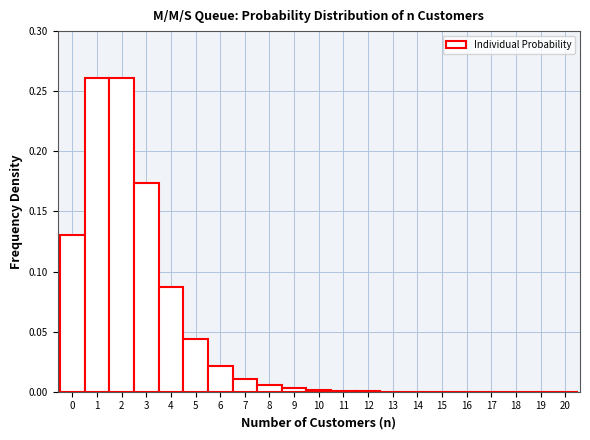

Reading left to right, list every bar in this chart as the range it spans on the x-axis followed by its height. The values are not printed on the chart, so give them approximately, as read against the axis.

-0.5 to 0.5: 0.130
0.5 to 1.5: 0.260
1.5 to 2.5: 0.260
2.5 to 3.5: 0.175
3.5 to 4.5: 0.085
4.5 to 5.5: 0.045
5.5 to 6.5: 0.020
6.5 to 7.5: 0.010
7.5 to 8.5: 0.005
8.5 to 9.5: under 0.005
9.5 to 10.5: under 0.005
10.5 to 11.5: under 0.005
11.5 to 12.5: under 0.005
12.5 to 13.5: under 0.005
13.5 to 14.5: under 0.005
14.5 to 15.5: under 0.005
15.5 to 16.5: under 0.005
16.5 to 17.5: under 0.005
17.5 to 18.5: under 0.005
18.5 to 19.5: under 0.005
19.5 to 20.5: under 0.005